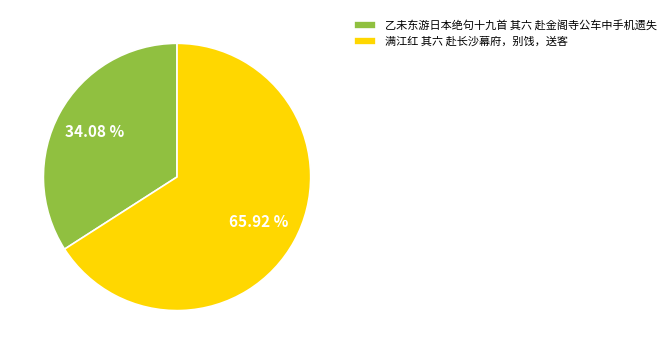

What is the largest slice in the pie chart?

满江红 其六 赴长沙幕府，别饯，送客